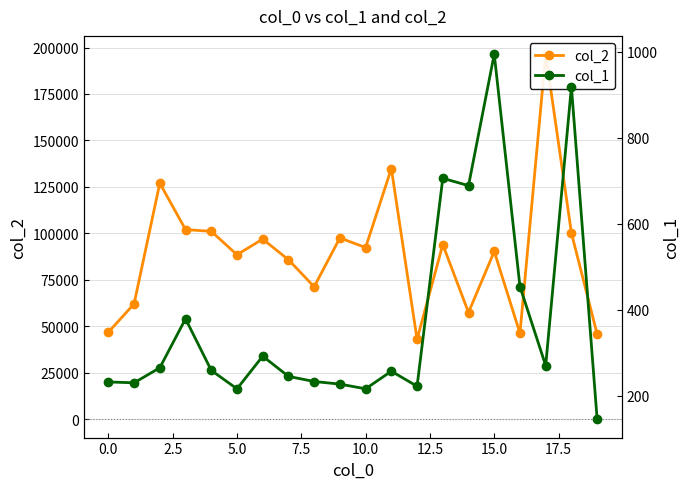

What position from the left is 12?

13